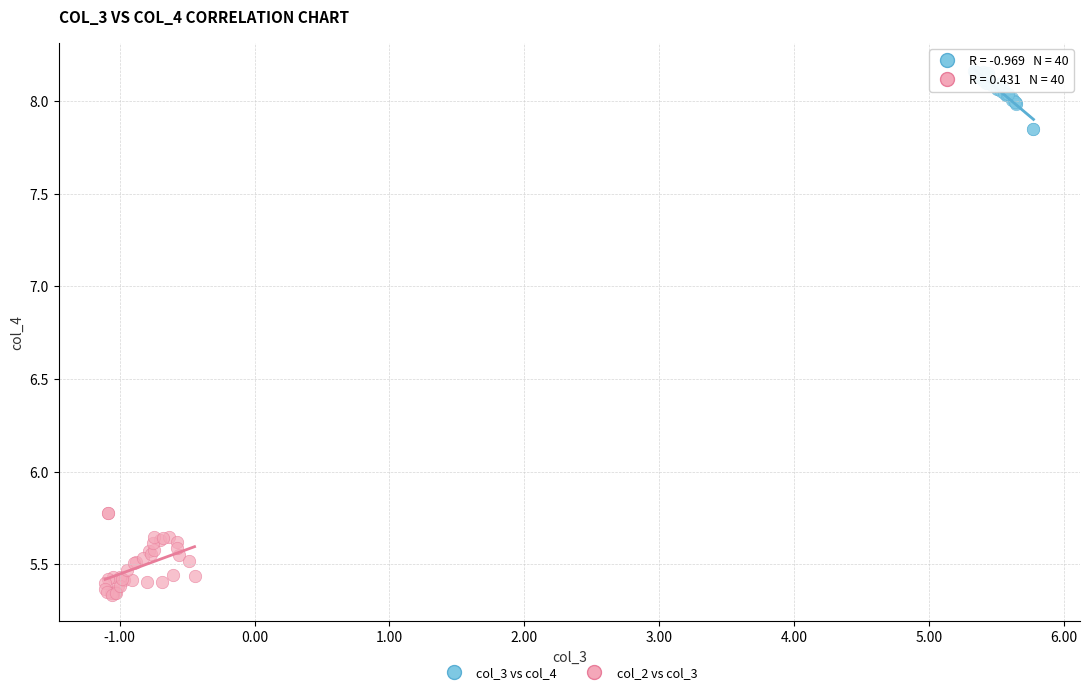

Which series reaches the maximum Y coordinate?

col_3 vs col_4